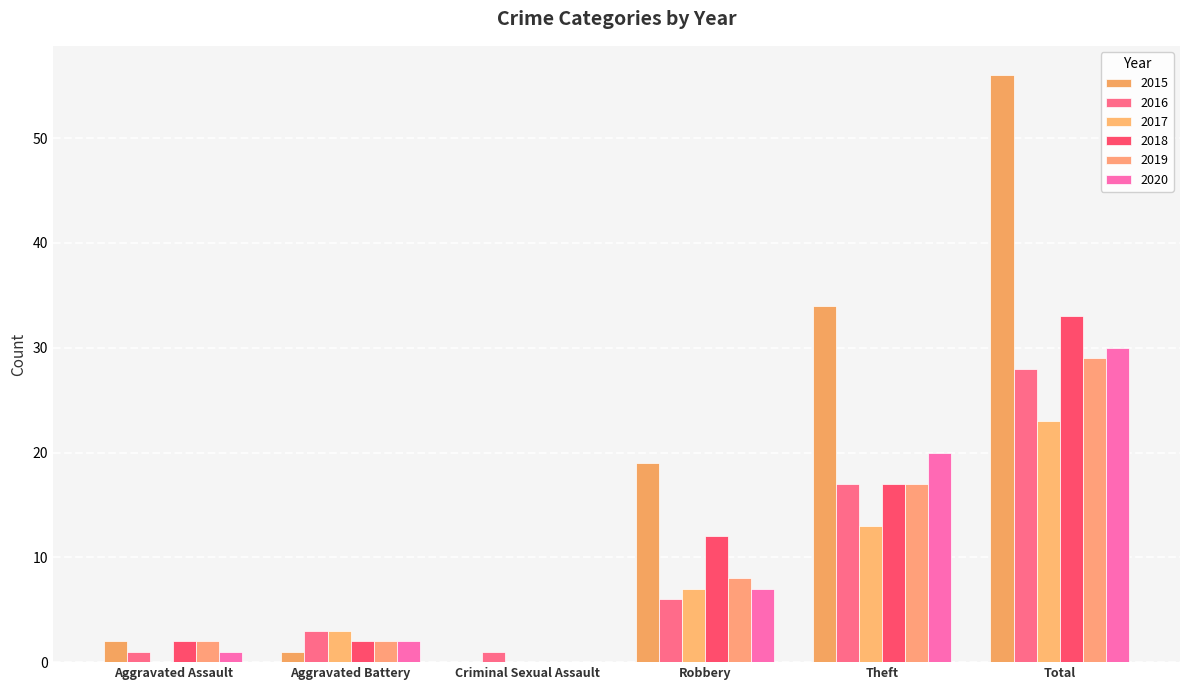

Which series has the widest spread of values?

2015